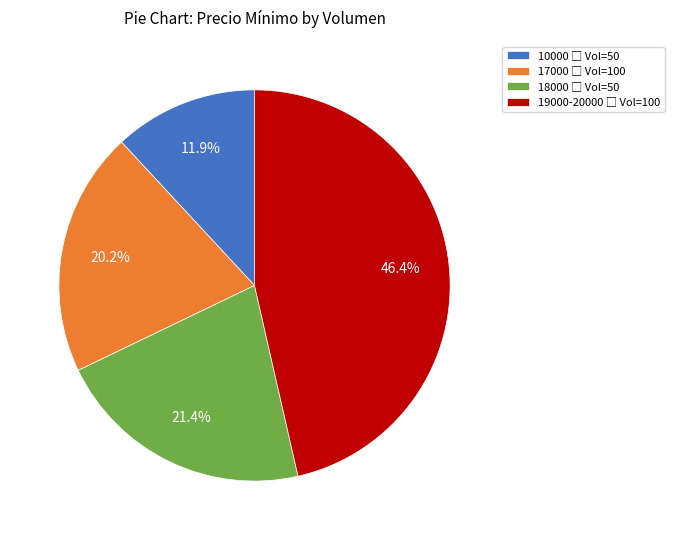

Does any single category account for the majority?

No